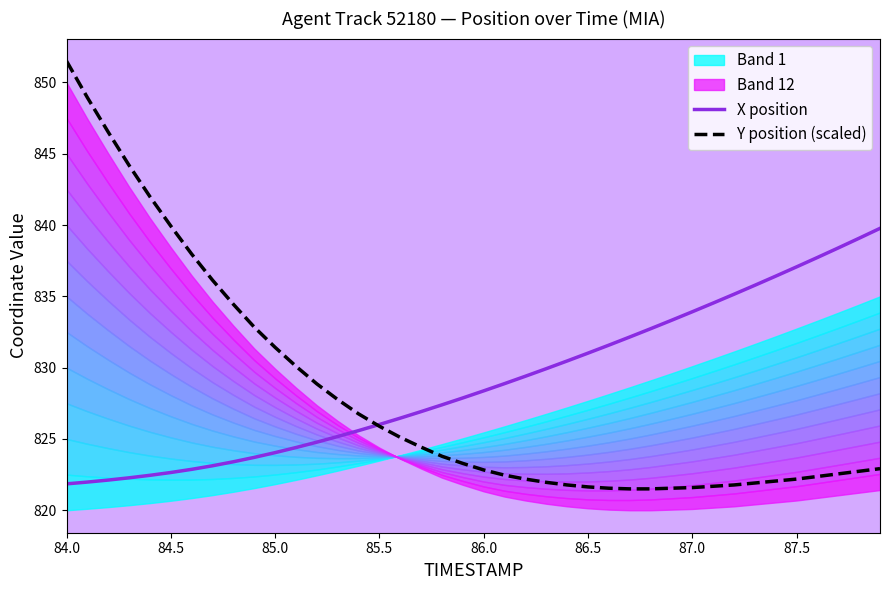

Is it true that Y position (scaled) equals 822.2 at 87.5?

True